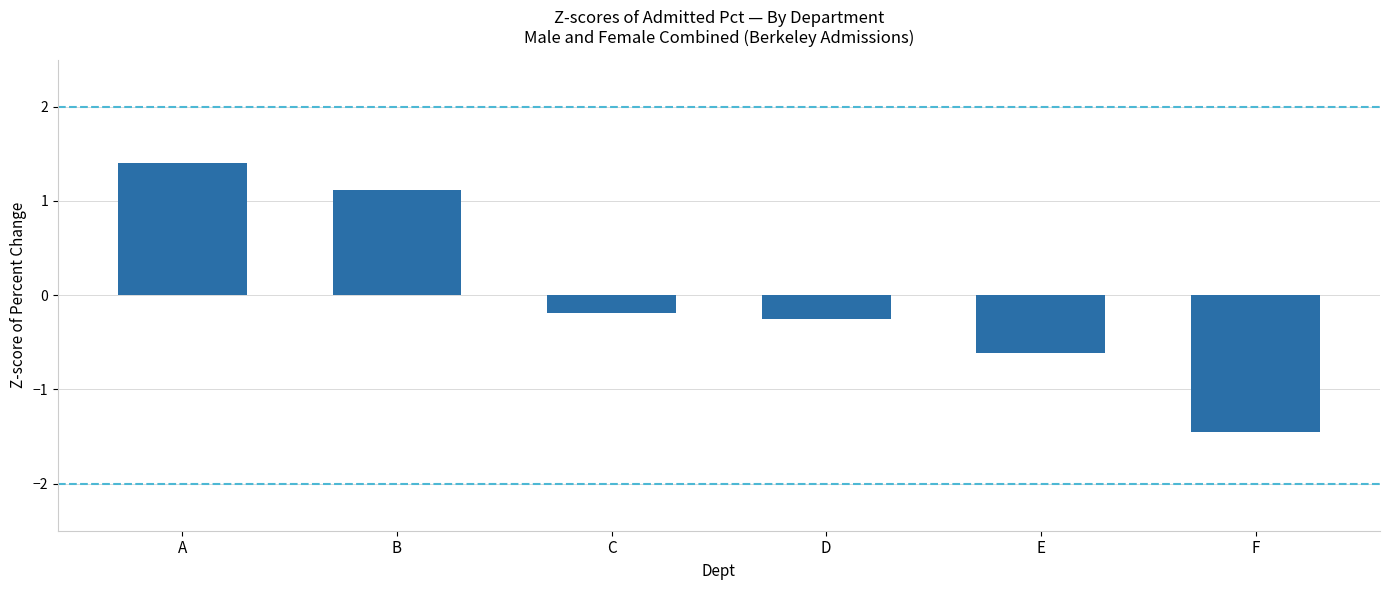

Reading left to right, extract all data points from this chart.

1.4	1.1	-0.2	-0.3	-0.6	-1.5